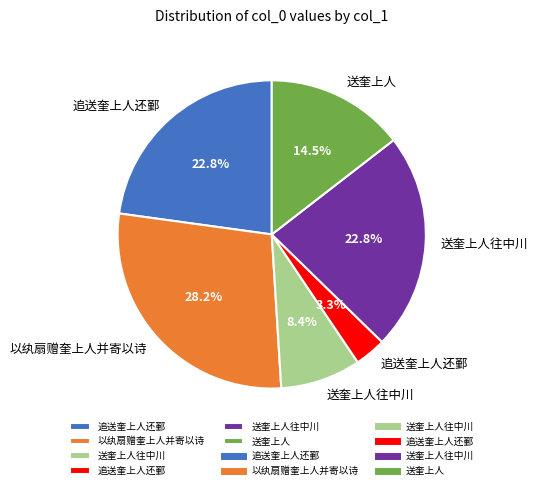

Is there any slice that represents more than half of the pie?

No